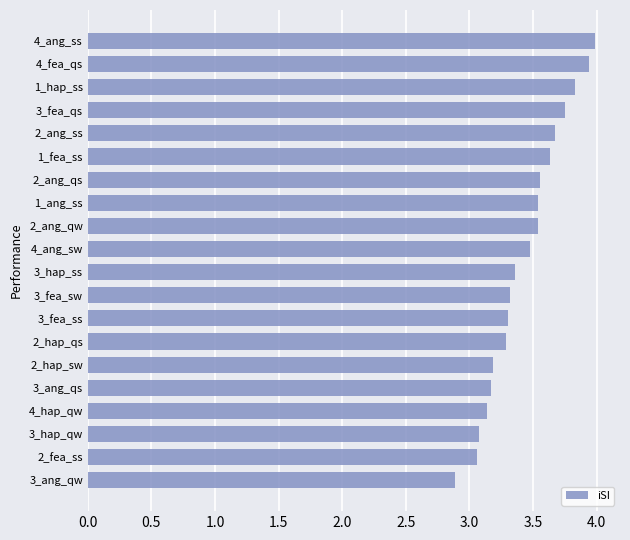

The chart shows a value of 1.7 at 3_fea_sw. True or false?

False